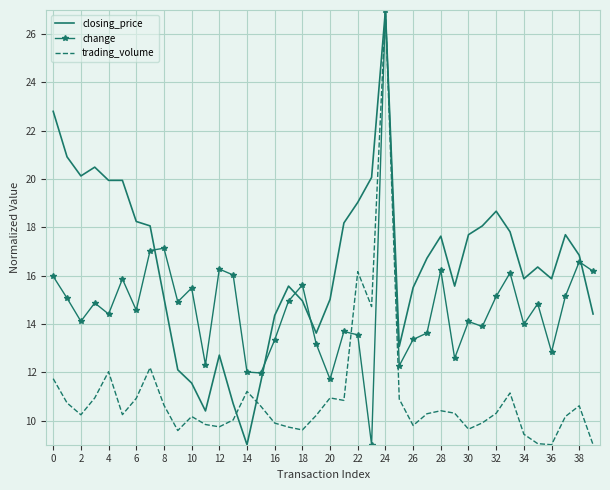

Which series has the largest total across all categories?

closing_price